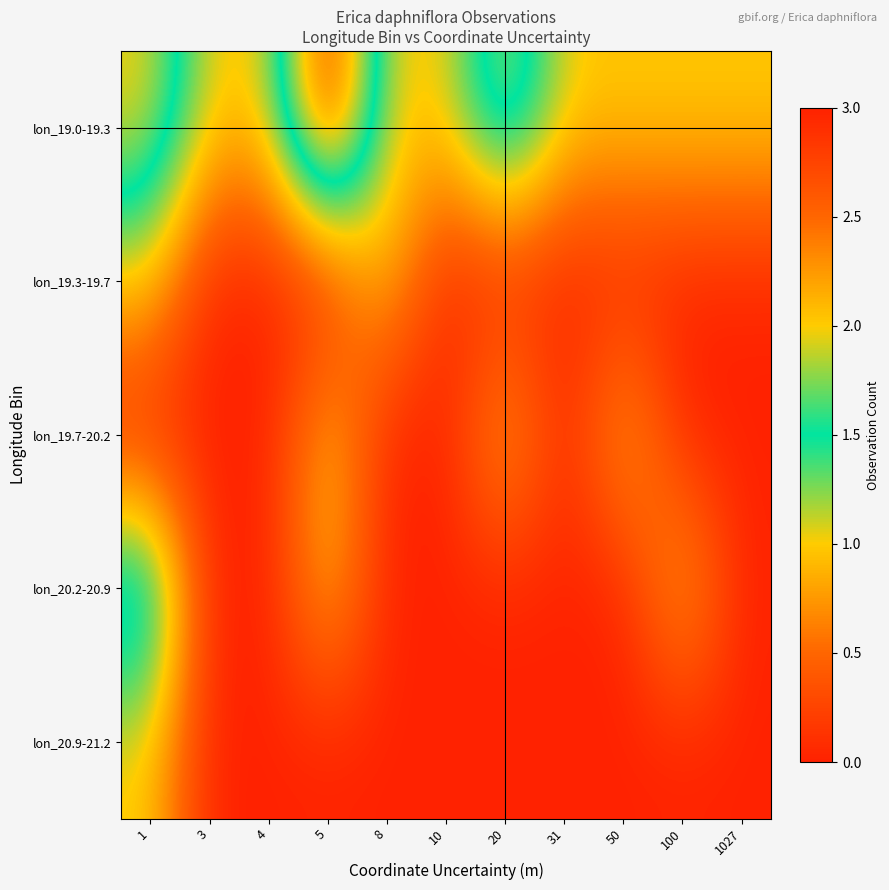

Which series changed the most between 5 and 10?

lon_19.0-19.3